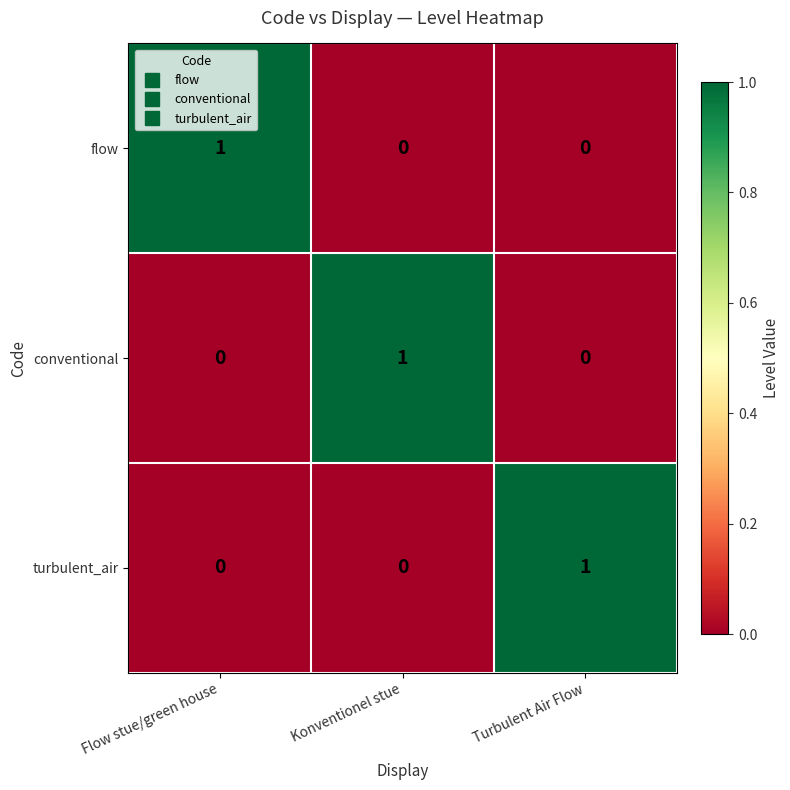

The turbulent_air series shows 1 at Flow stue/green house. True or false?

False